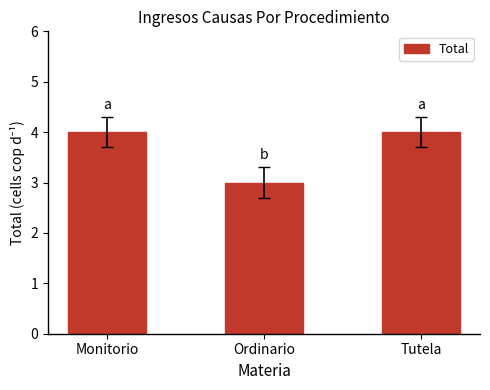

What is the ratio of the value at Tutela to the value at Ordinario?

1.3